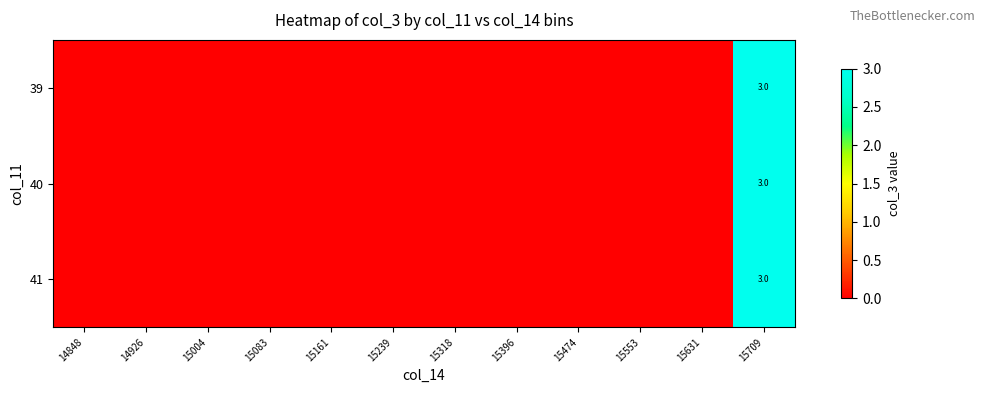

True or false: 41 has a value of 5 at 15709.

False